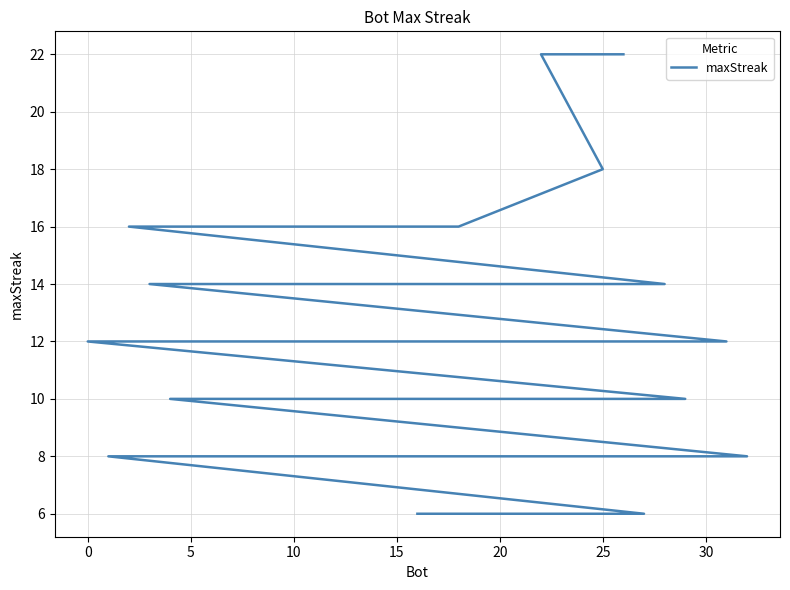

Does the chart display data point markers on the line(s)?

No